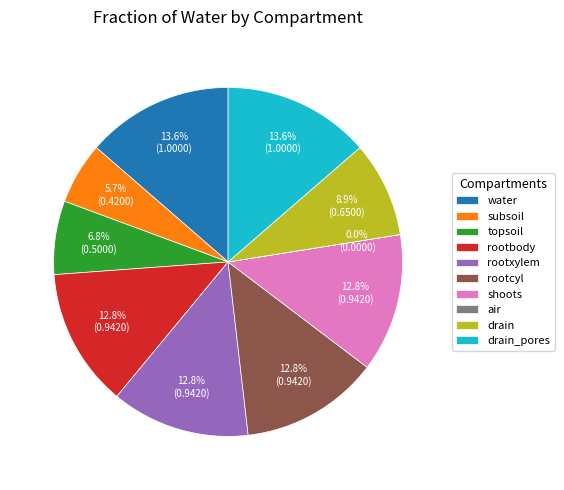

Which has a higher value, topsoil or water?

water